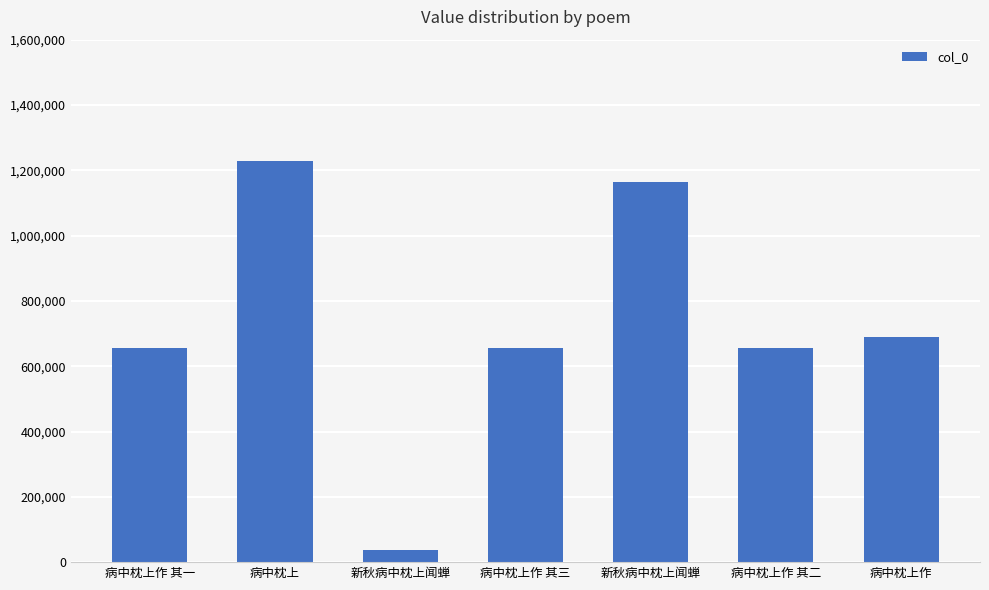

The chart shows a value of 1864573 at 病中枕上. True or false?

False